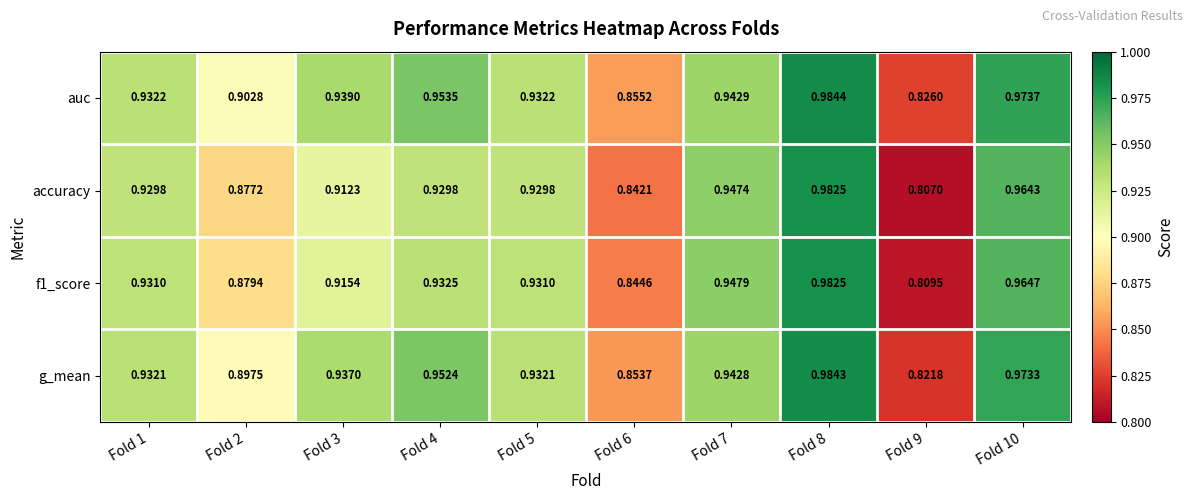

Is the value of f1_score at Fold 10 greater than the value of accuracy at Fold 2?

Yes